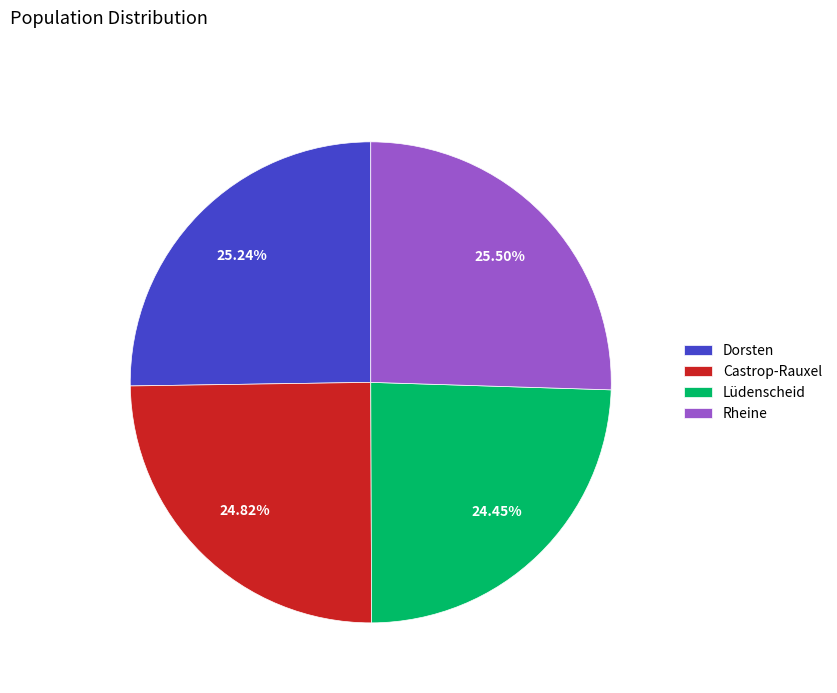

Count the number of slices in the pie.

4